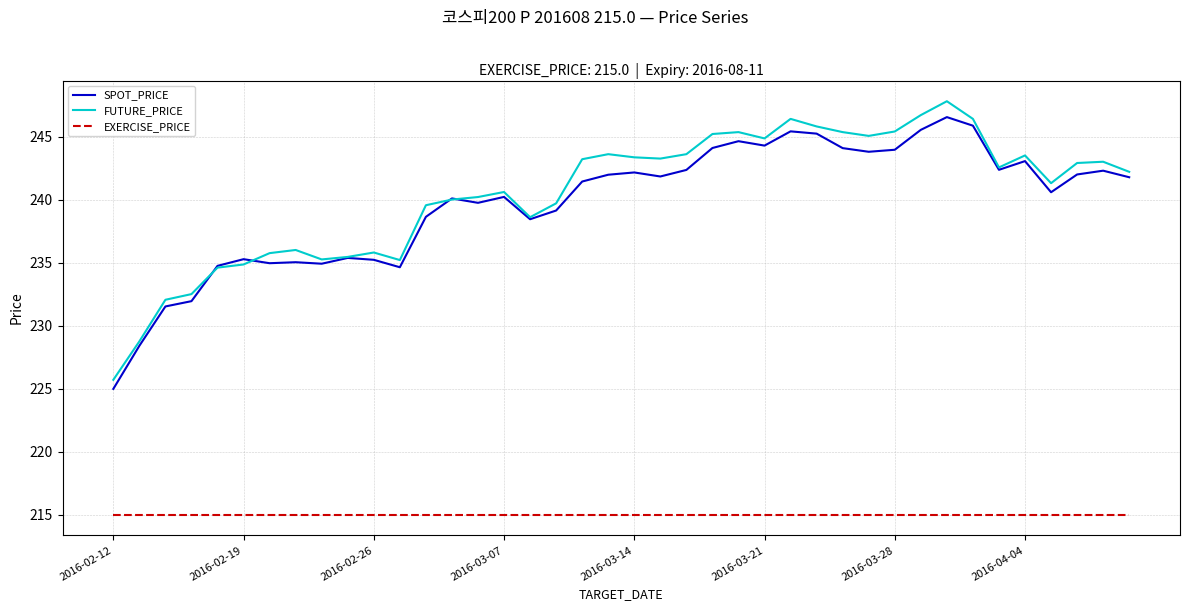

True or false: SPOT_PRICE and EXERCISE_PRICE intersect in this chart.

False